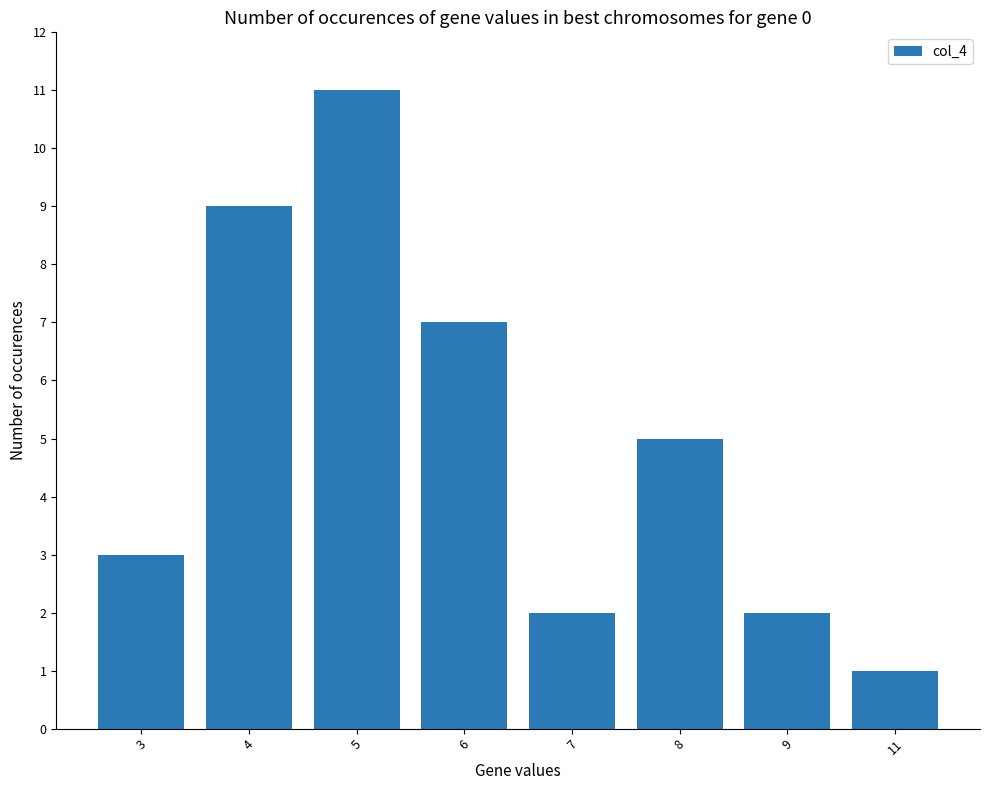

What is the average value?

5